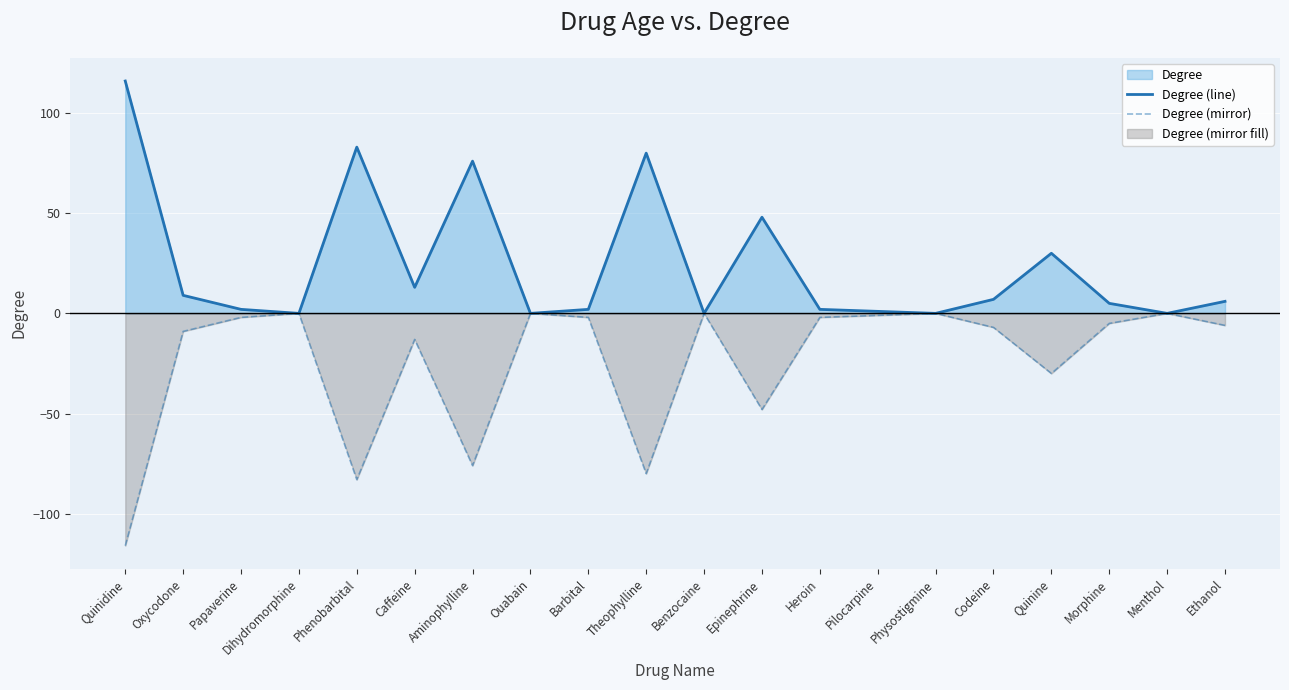

Which series changed the most between Barbital and Ethanol?

Degree (line)